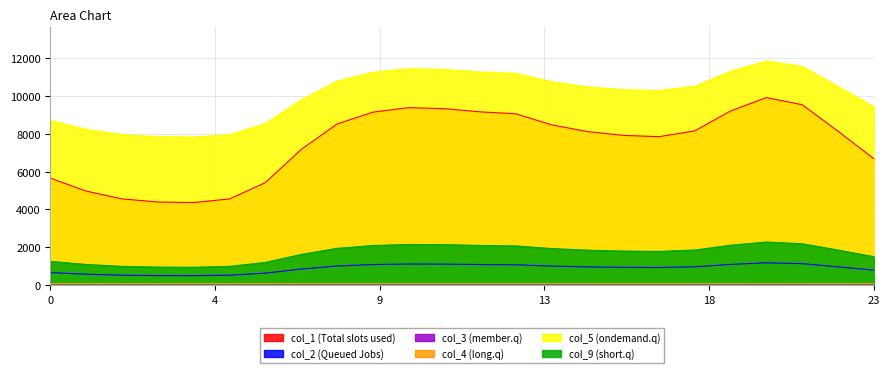

True or false: col_2 and col_5 cross at least once.

False